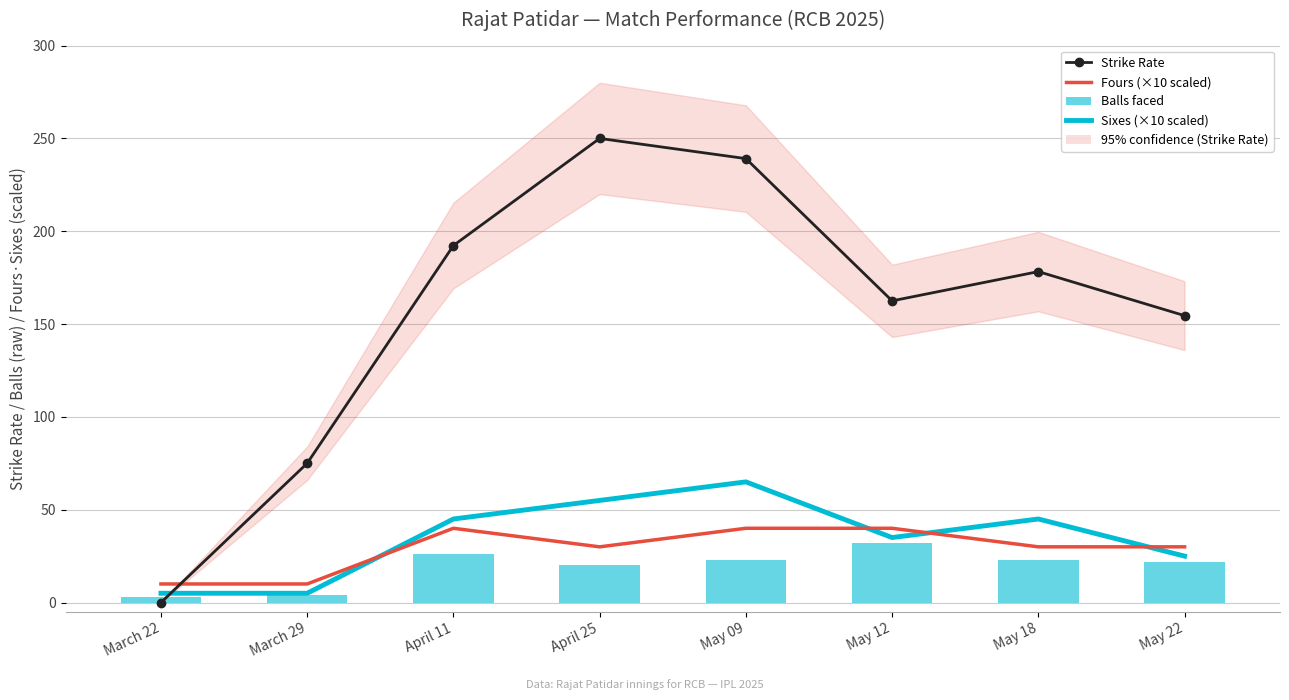

At which label is Strike Rate closest to 125?

May 22